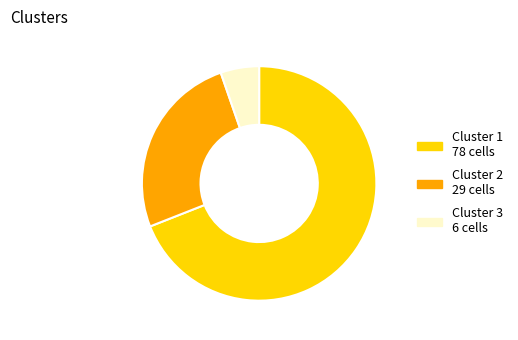

How many slices are in this pie chart?

3